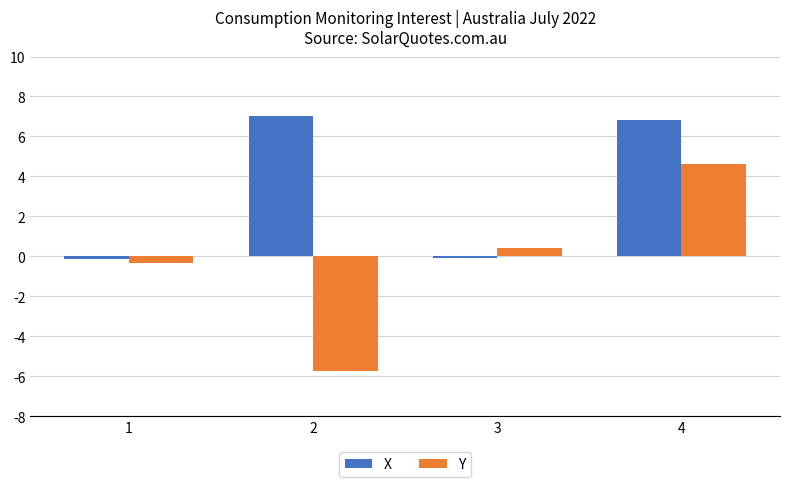

Between 2 and 4, which series saw the biggest shift?

Y